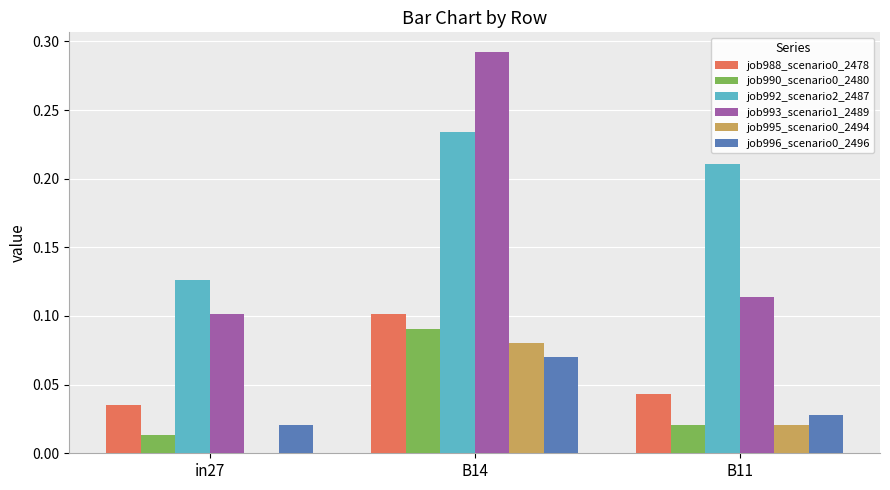

What is the total value across all series at B14?

0.9